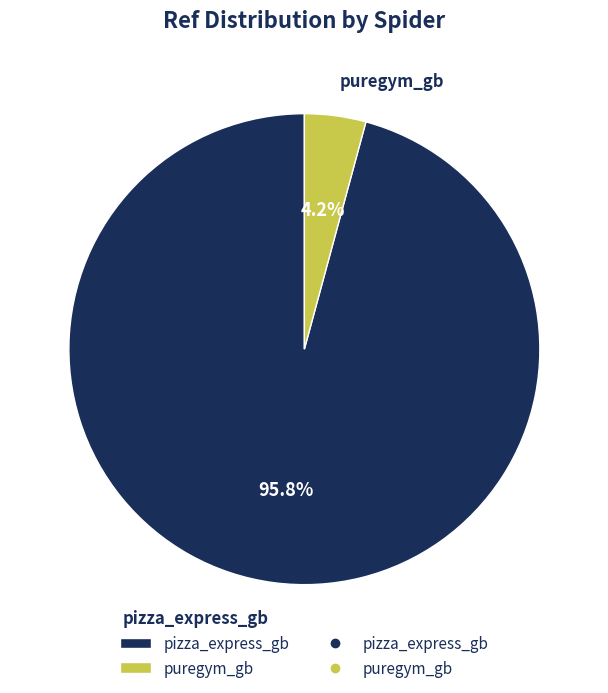

Which slice is the smallest?

puregym_gb